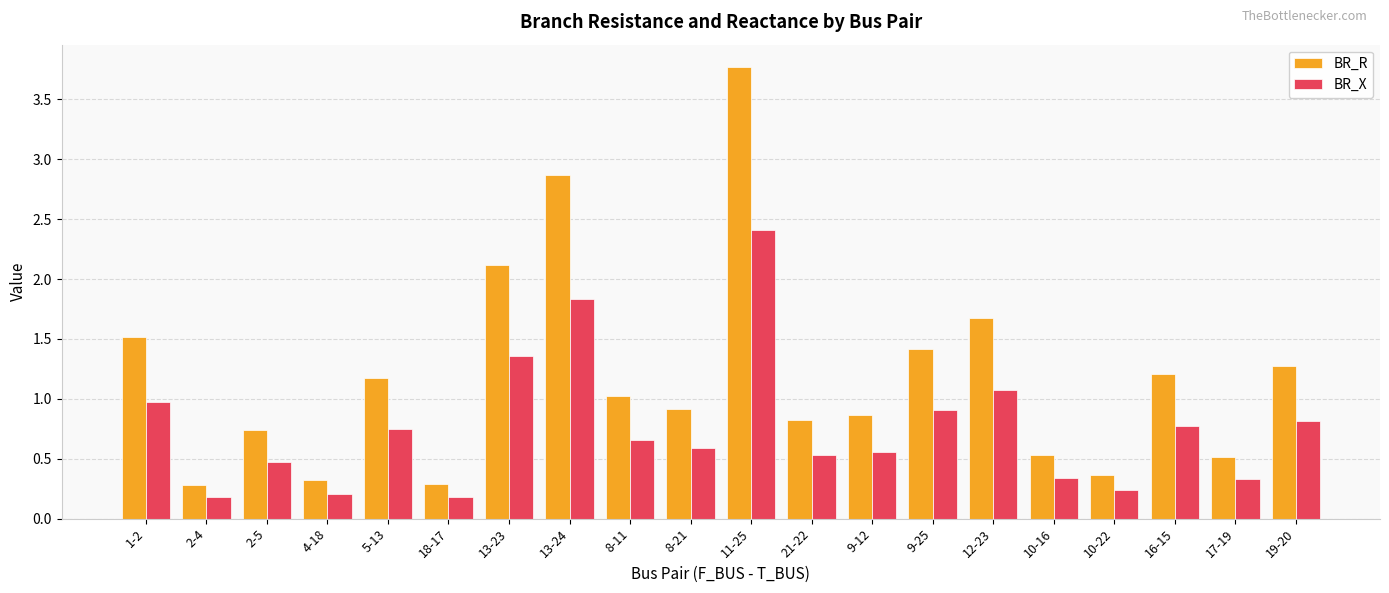

How many data points in BR_R are above 1?

10